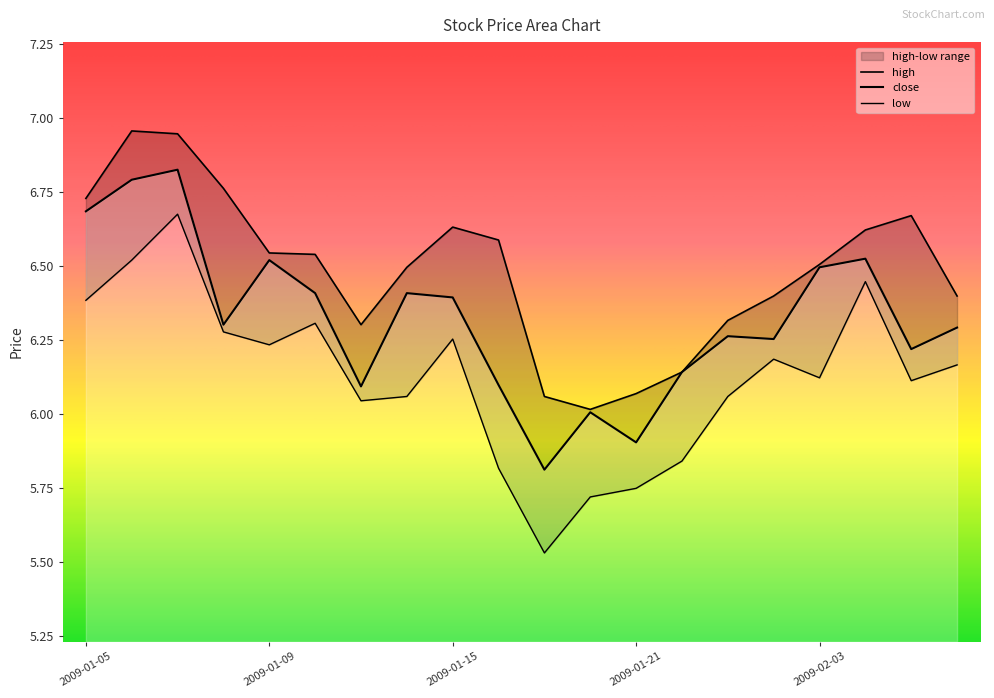

What is the smallest value displayed?

5.5